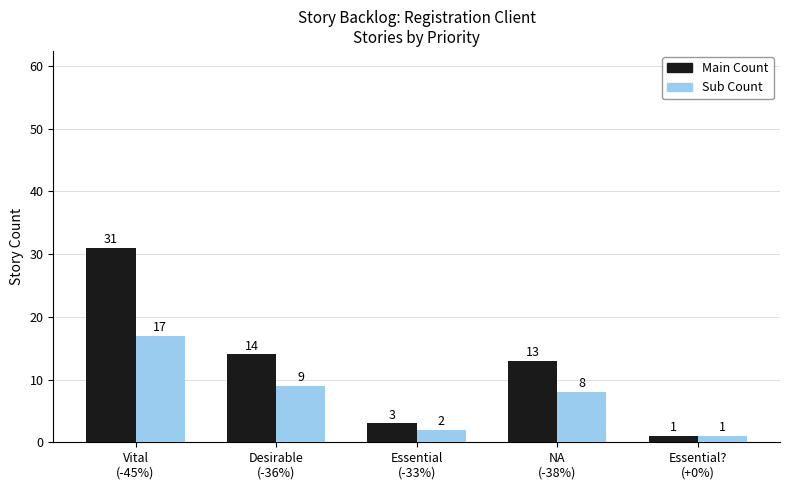

Are the bars horizontal?

No